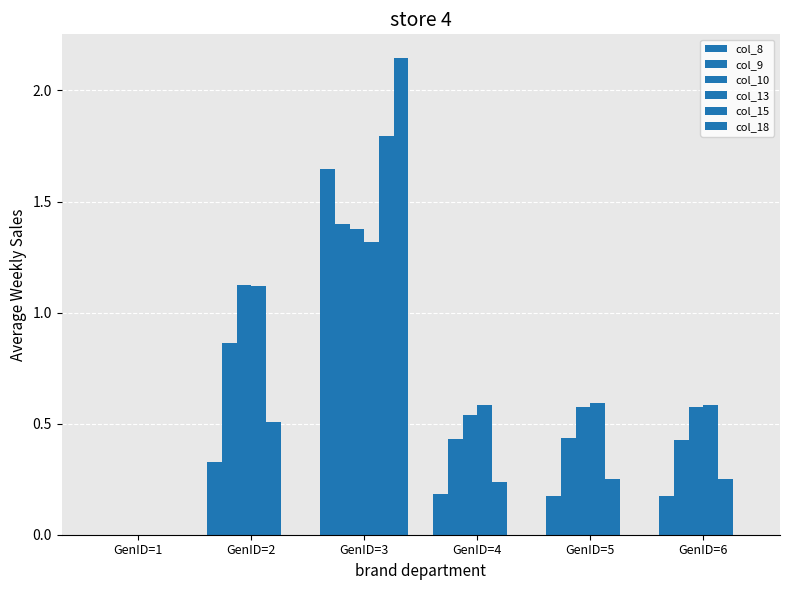

What is the total value across all series at GenID=3?

9.7